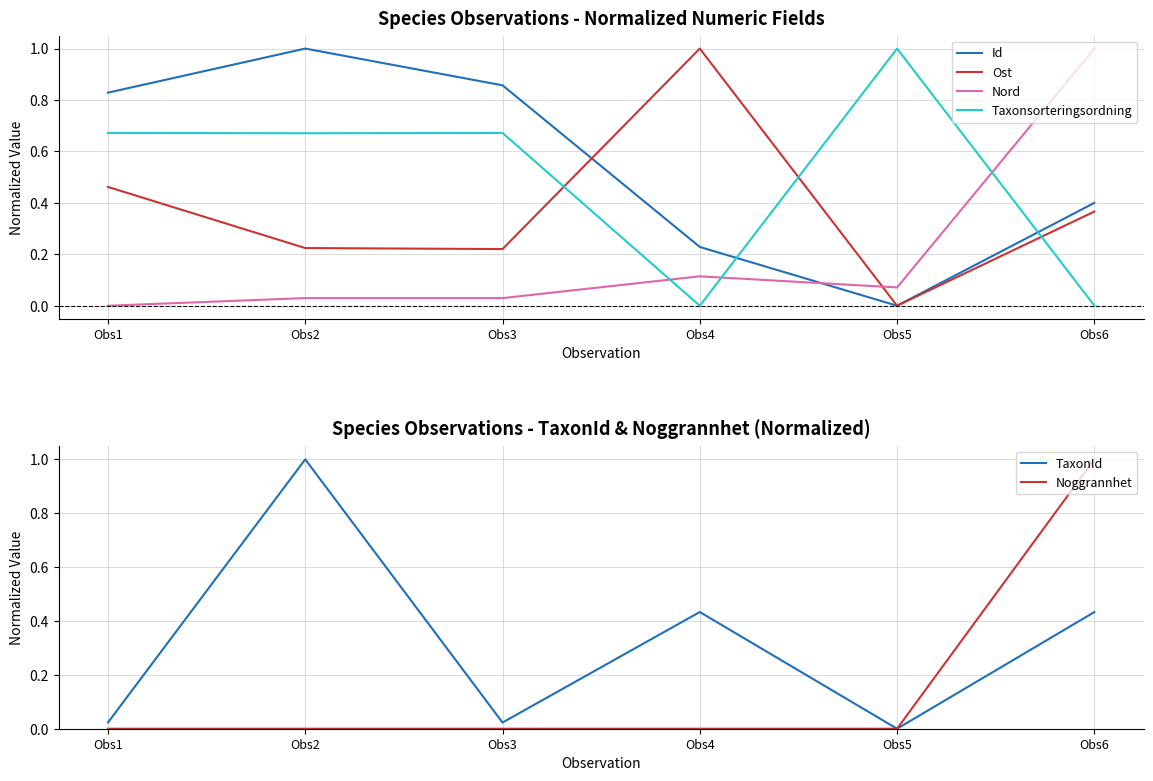

What are all the series names shown in the legend?

Id, Ost, Nord, Taxonsorteringsordning, TaxonId, Noggrannhet